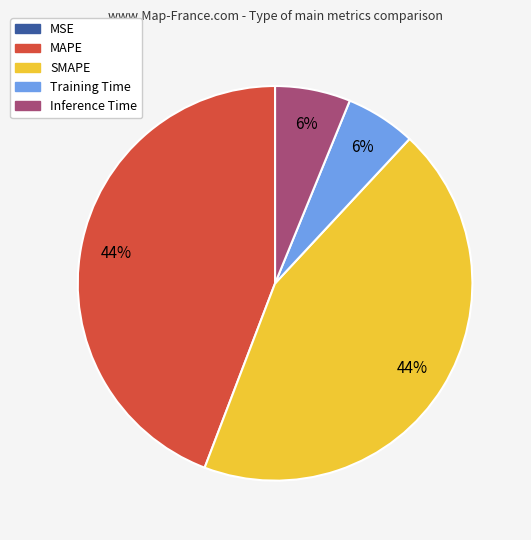

To the nearest percent, what is the average slice percentage?

20%